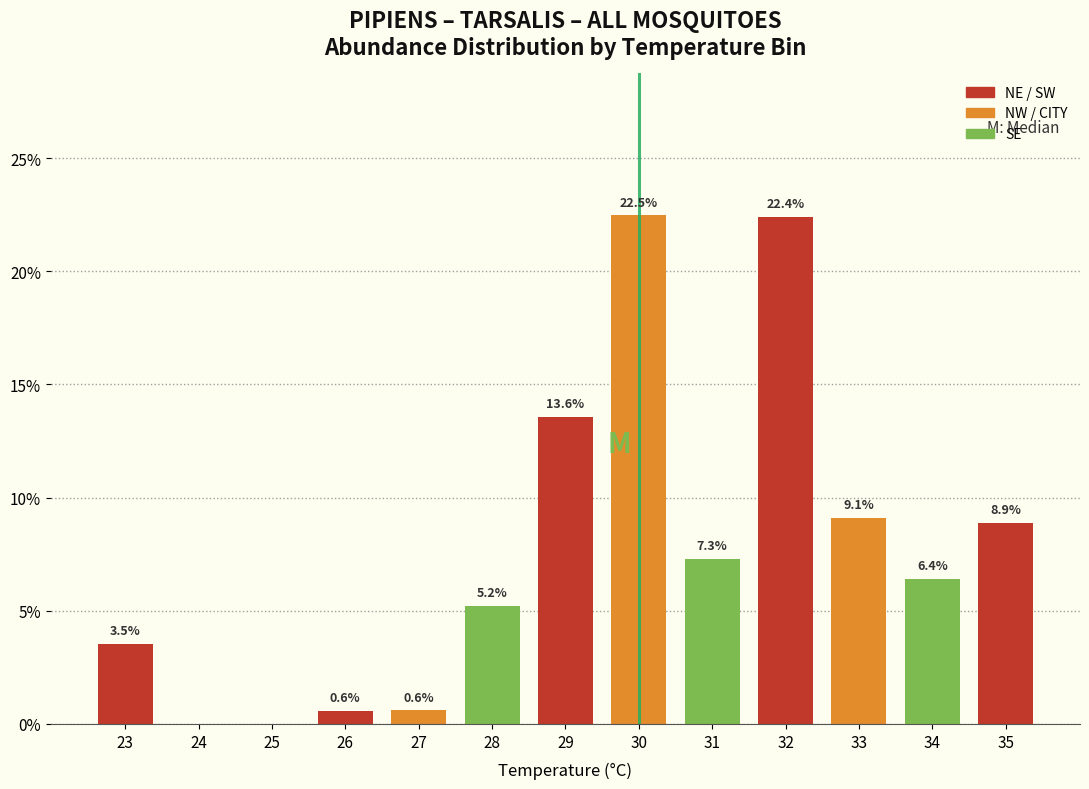

Reading left to right, extract all data points from this chart.

23=3.5	24=0.0	25=0.0	26=0.6	27=0.6	28=5.2	29=13.6	30=22.5	31=7.3	32=22.4	33=9.1	34=6.4	35=8.9